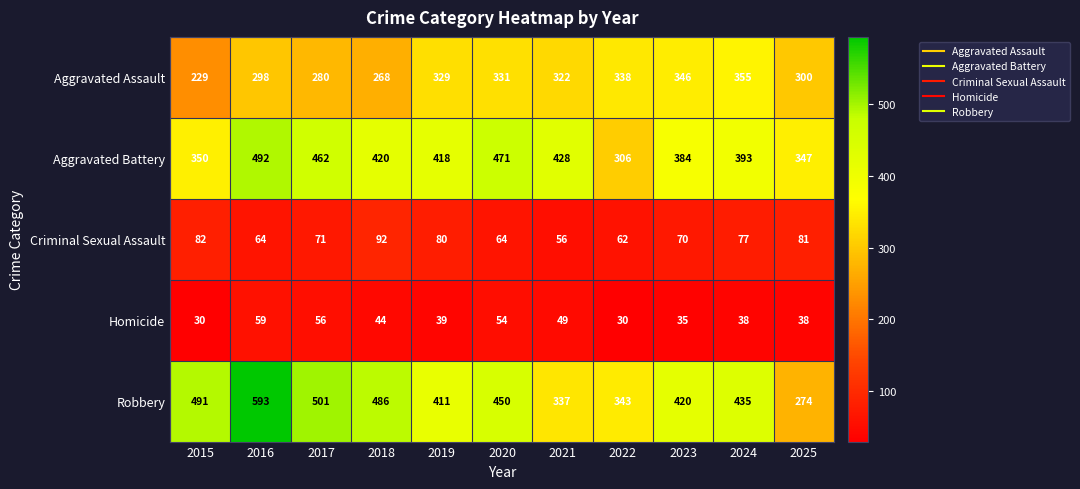

What is the difference between the Aggravated Assault values at 2020 and 2017?

51